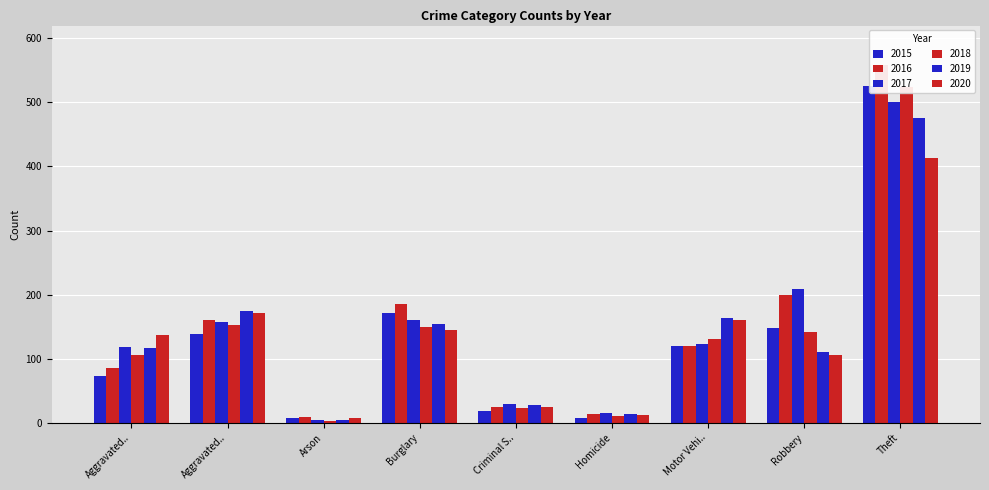

What is the difference between the highest and lowest values at Robbery?

102